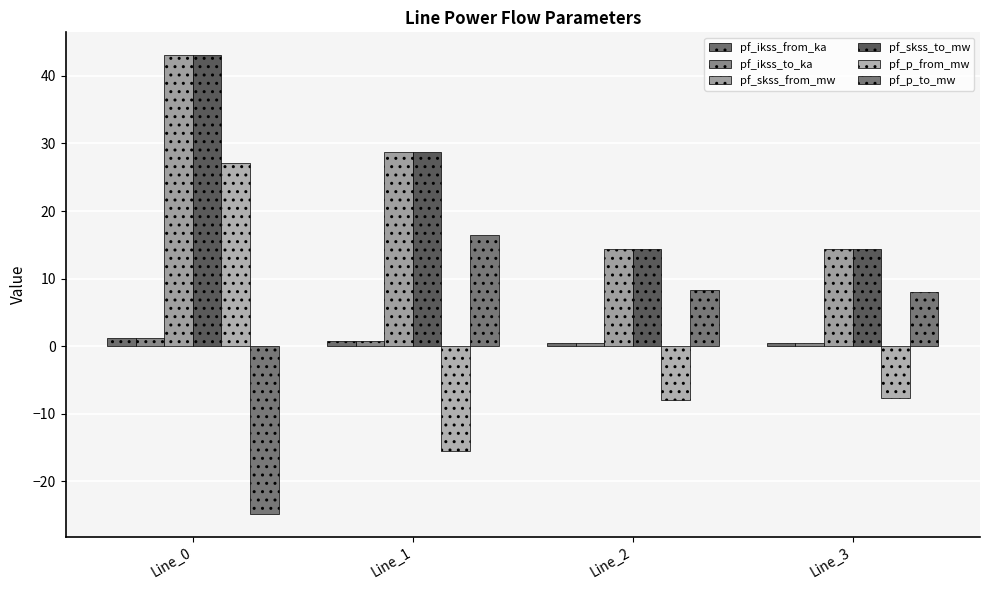

Count the pf_ikss_to_ka values in the range 0 to 1.

3